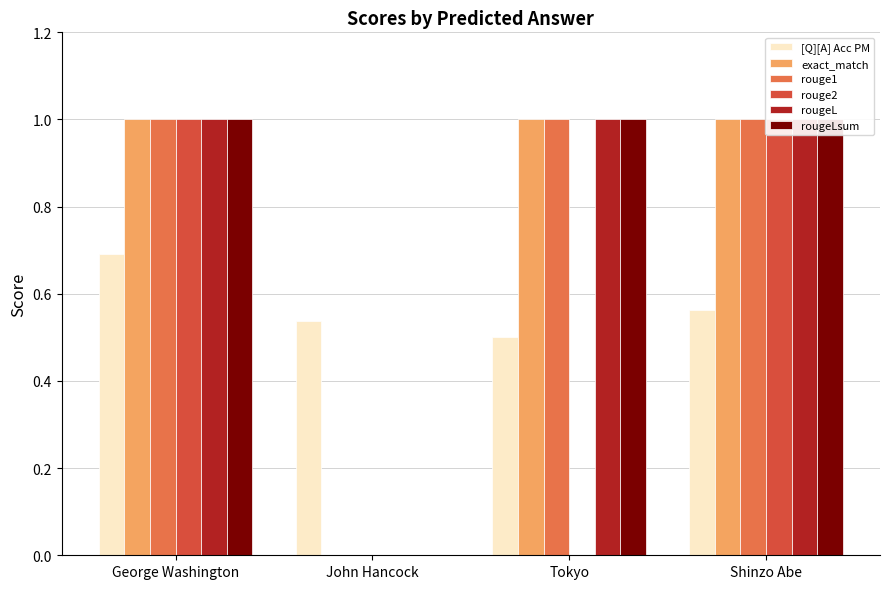

Between George Washington and Tokyo, which series saw the biggest shift?

rouge2